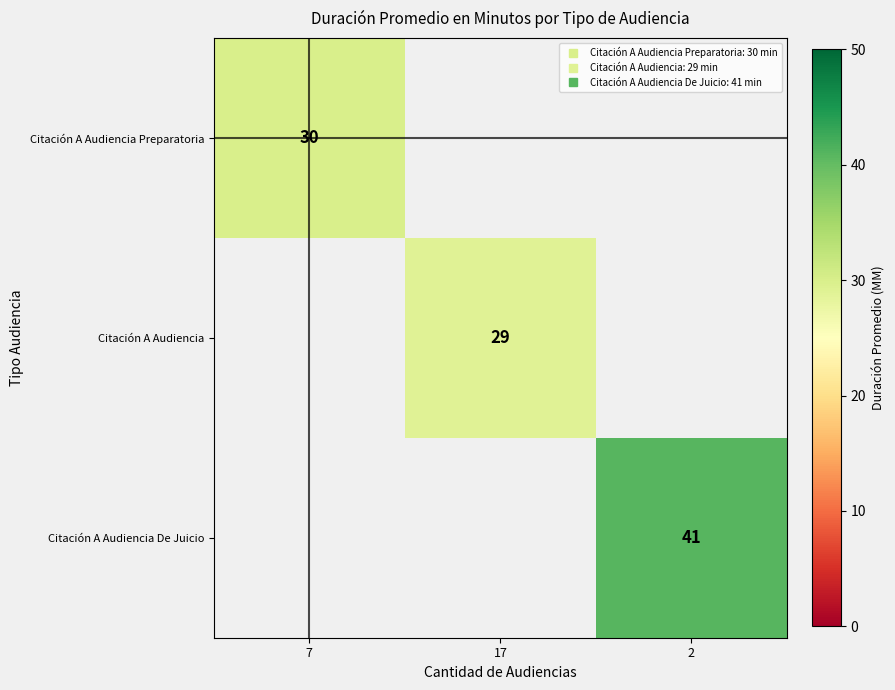

What is the maximum value shown in the chart?

41.0